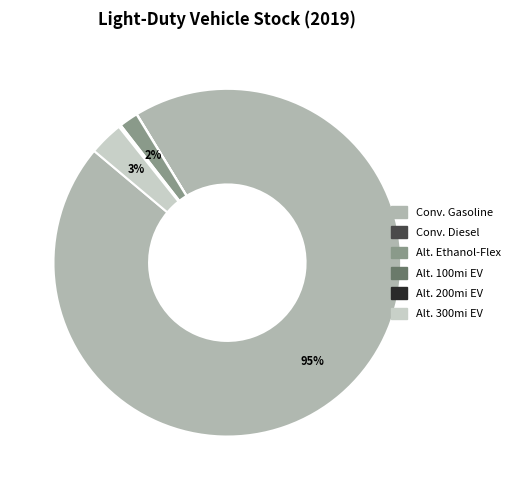

Between Conv. Gasoline and Alt. 300mi EV, which is larger?

Conv. Gasoline